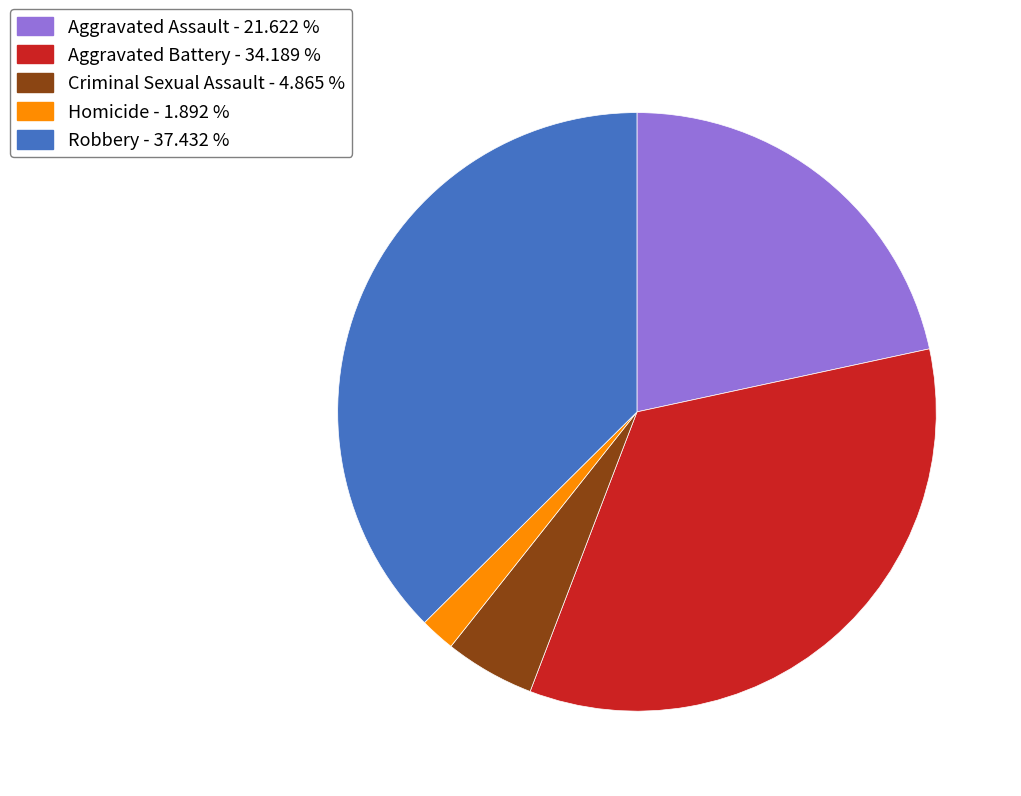

Is Robbery the majority of the pie?

No